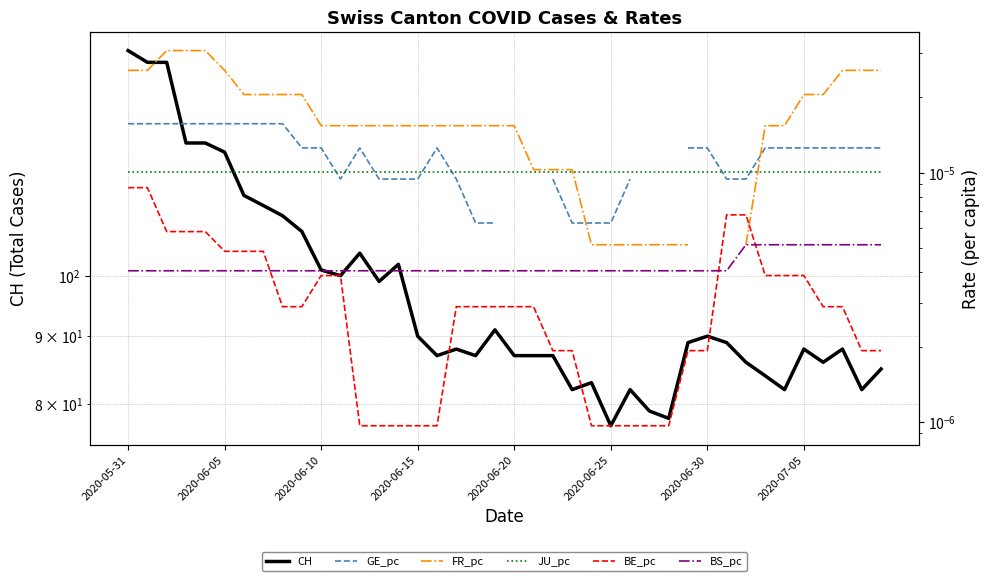

At which label does GE_pc reach its minimum?

18